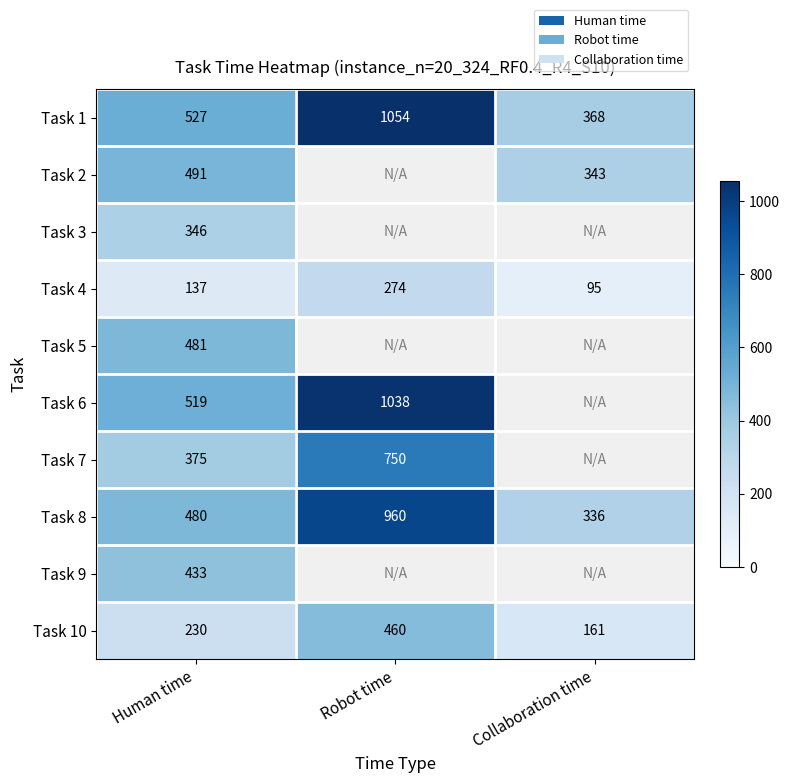

What is the total value across all series at Human time?

4019